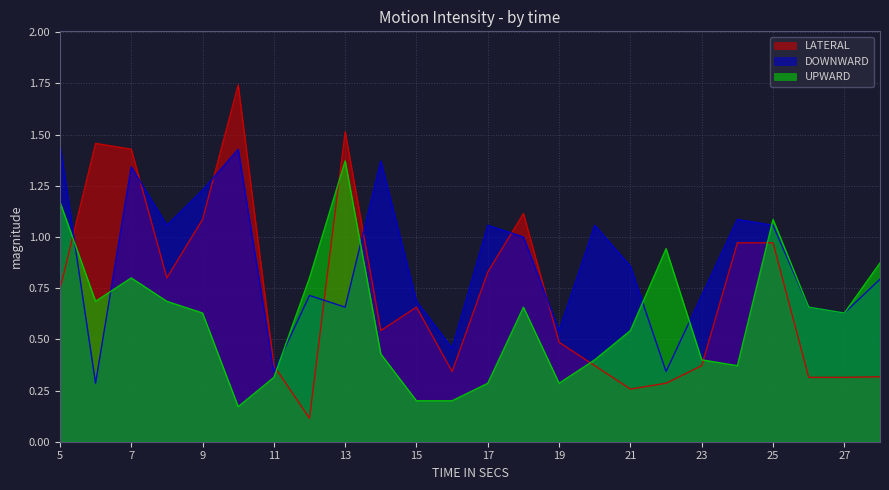

What is the sum of the DOWNWARD values at 12 and 23?

1.4